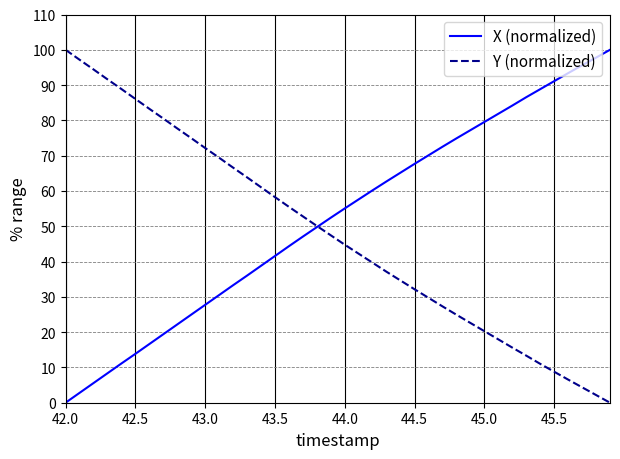

What is the maximum value for X (normalized)?

100.0